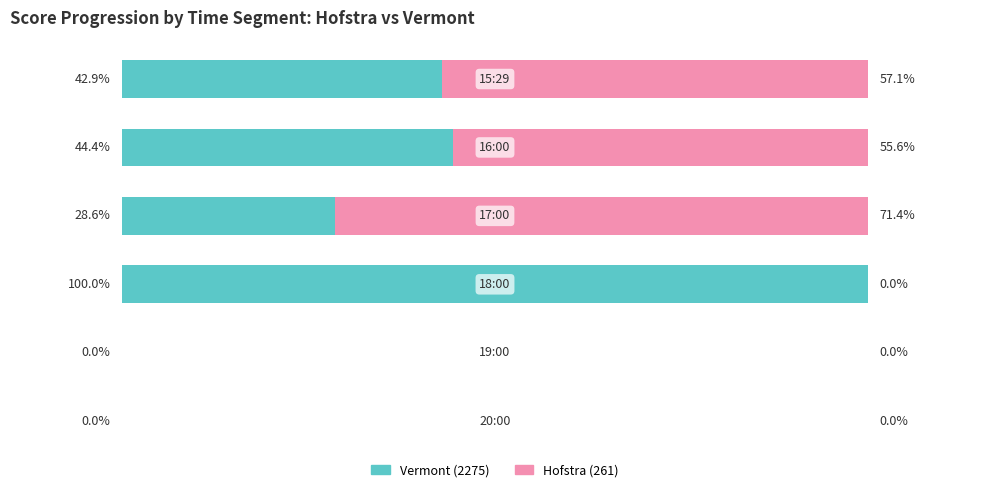

What is the average value of the Vermont (2275) series?

36.0